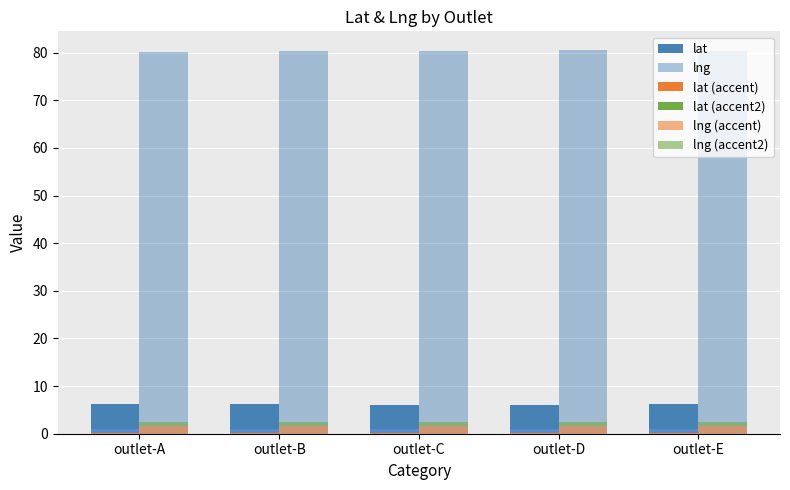

The lat series shows 6.2 at outlet-B. True or false?

True